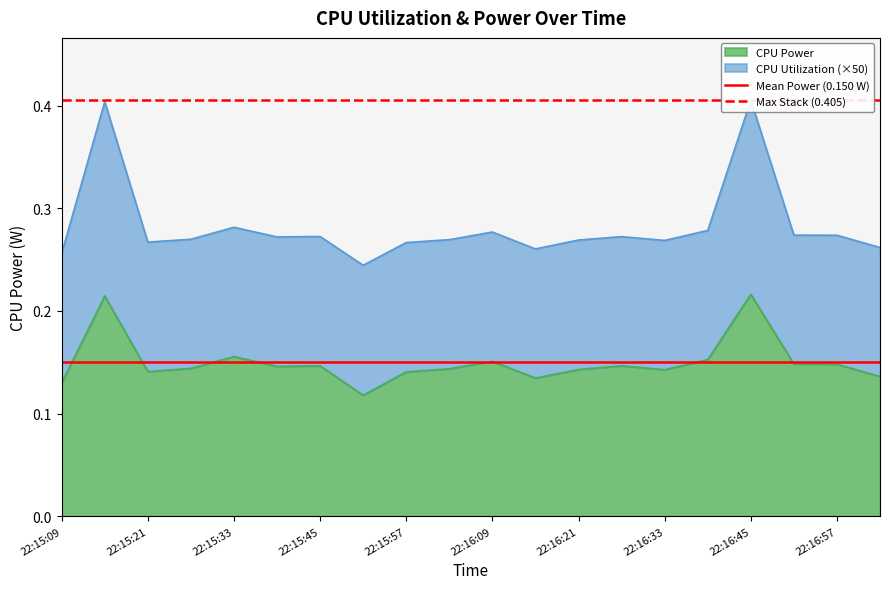

What is the average value of the Max Stack (0.405) series?

0.4